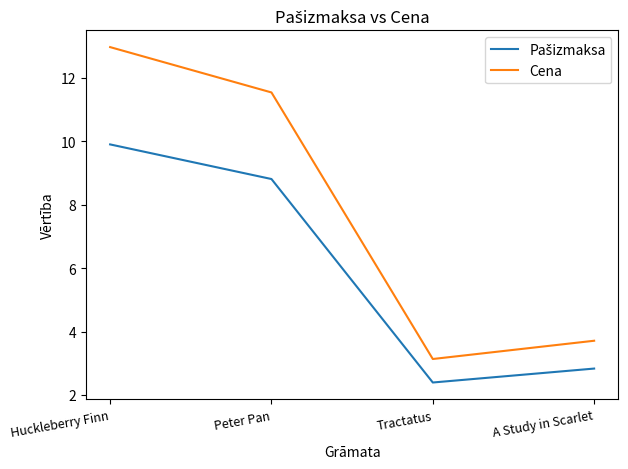

True or false: Cena has more than 2 points higher than both neighbors.

False